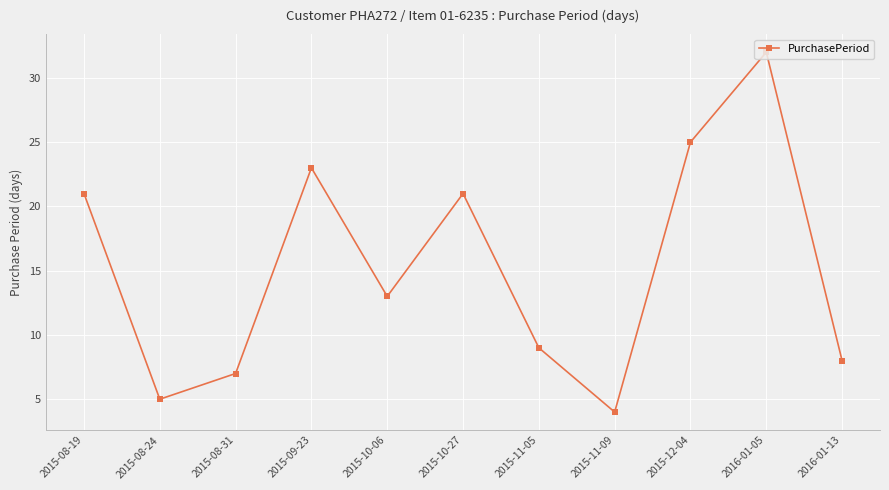

How many values are below 13?

5